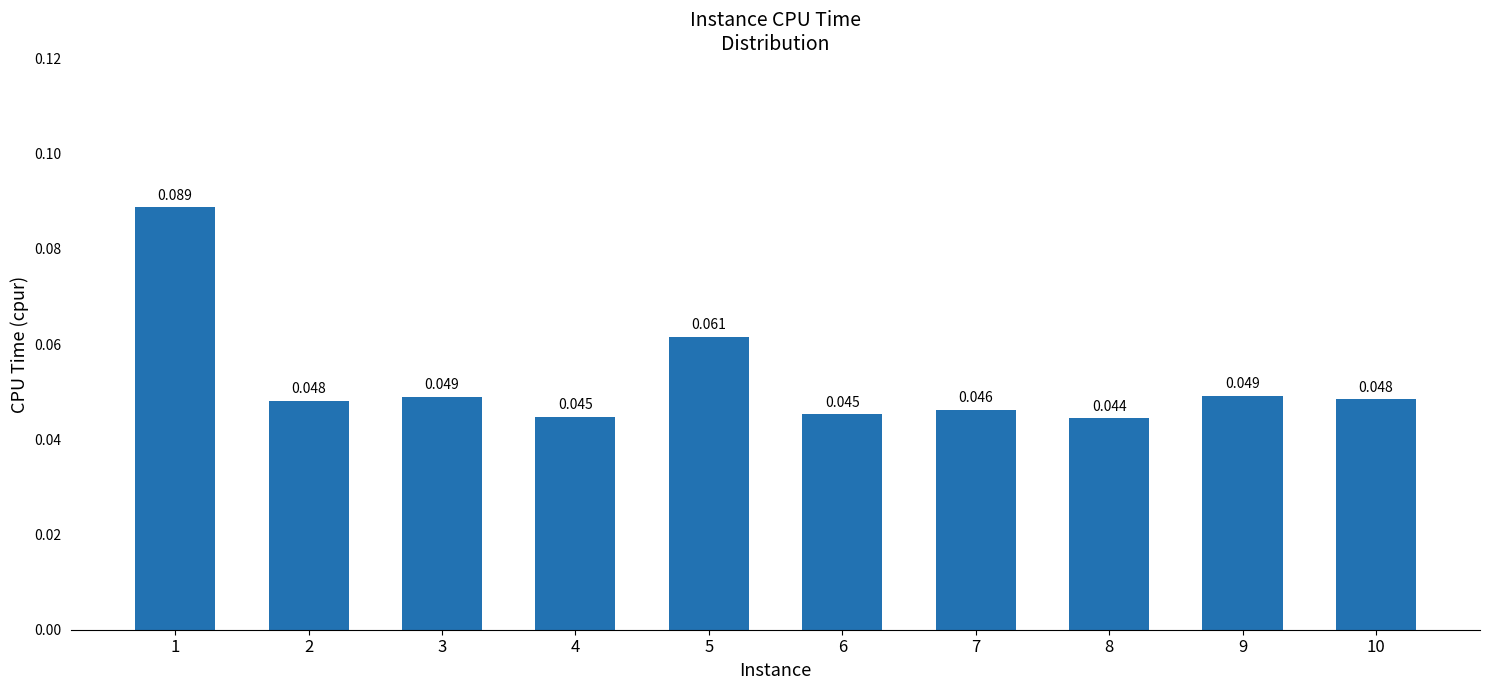

At which label is the value closest to 0?

8